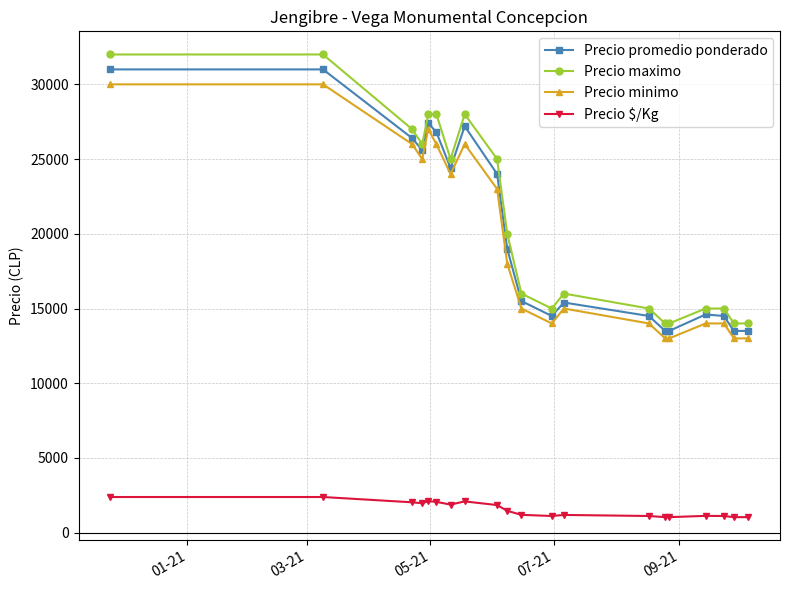

Which series has the largest total across all categories?

Precio maximo